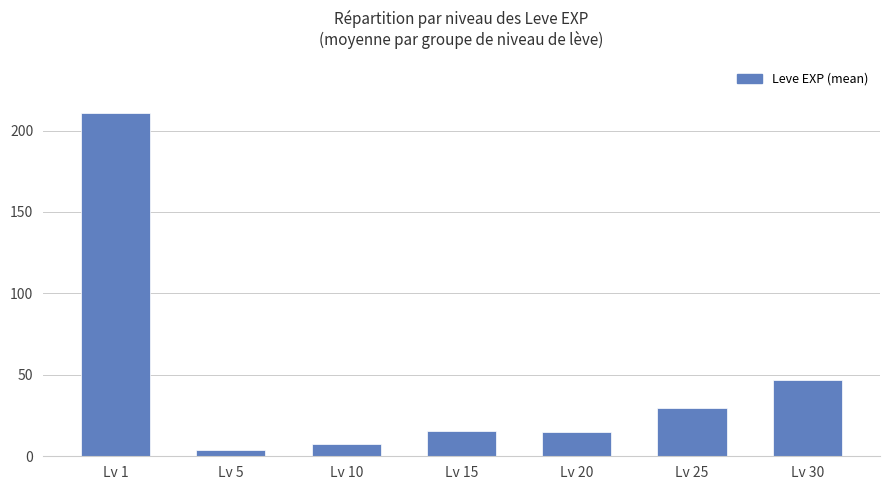

True or false: the data shows 8.8 at Lv 25.

False